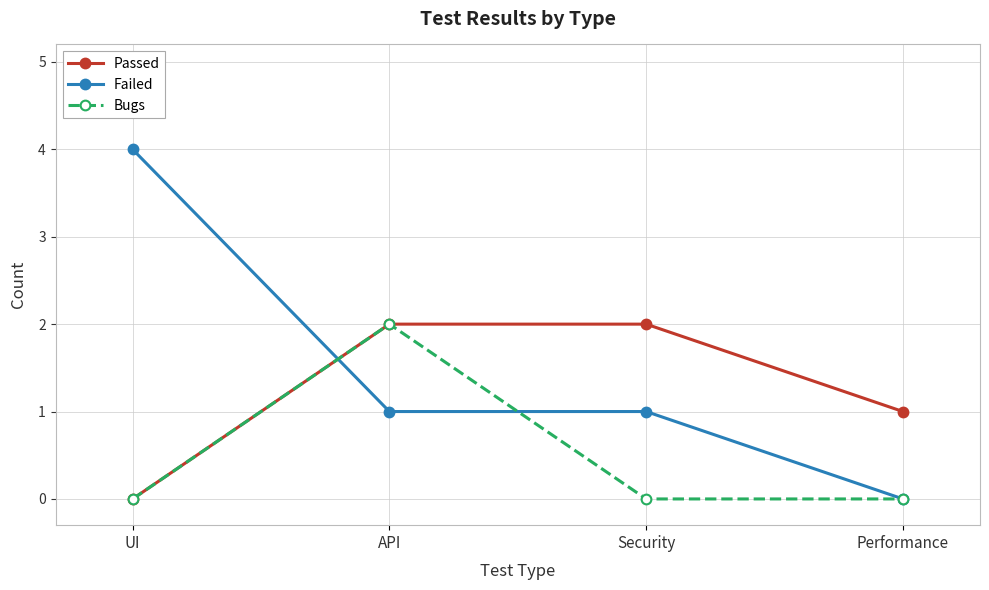

At which category is the sum across all series the highest?

API